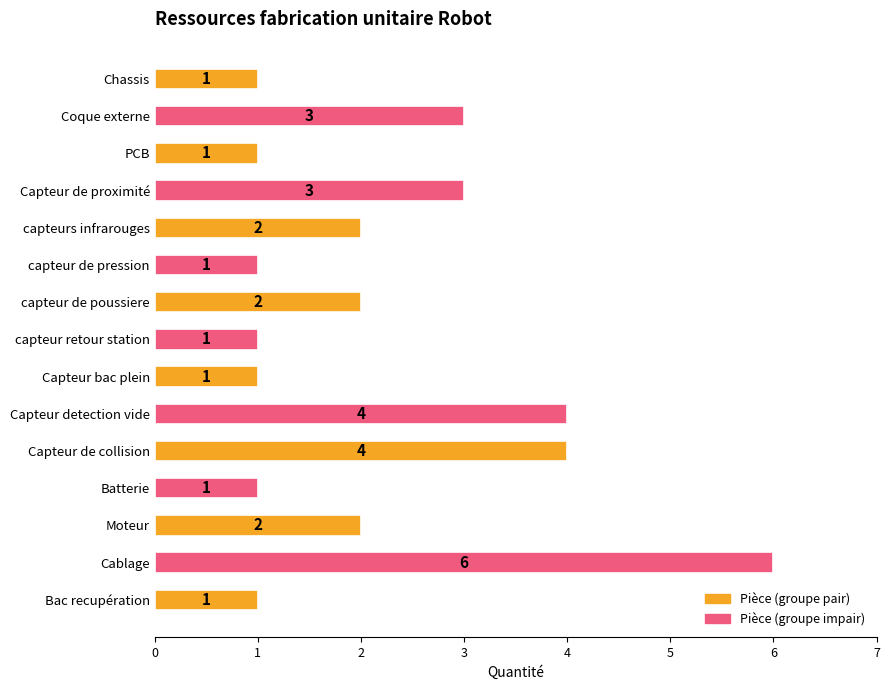

How many values are between 1 and 3?

12